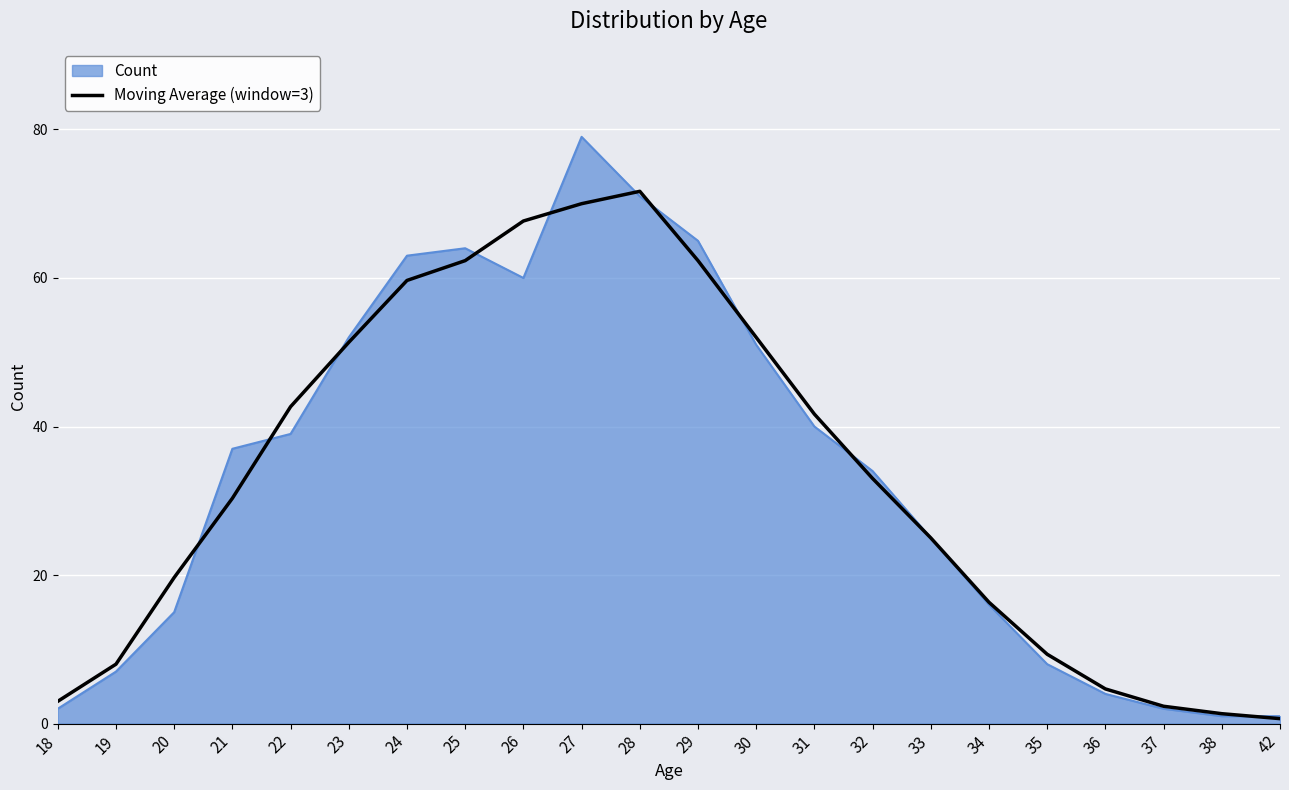

The value of Moving Average (window=3) at 27 is 25.5. True or false?

False